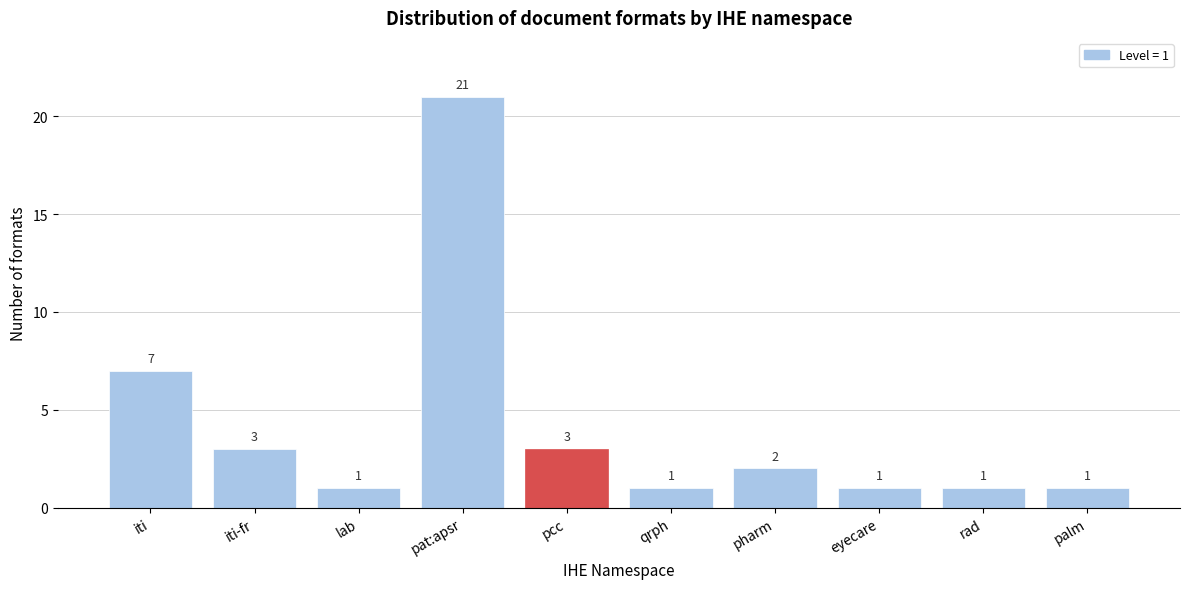

Reading right to left, what are all the values shown in this chart?

palm=1	rad=1	eyecare=1	pharm=2	qrph=1	pcc=3	pat:apsr=21	lab=1	iti-fr=3	iti=7